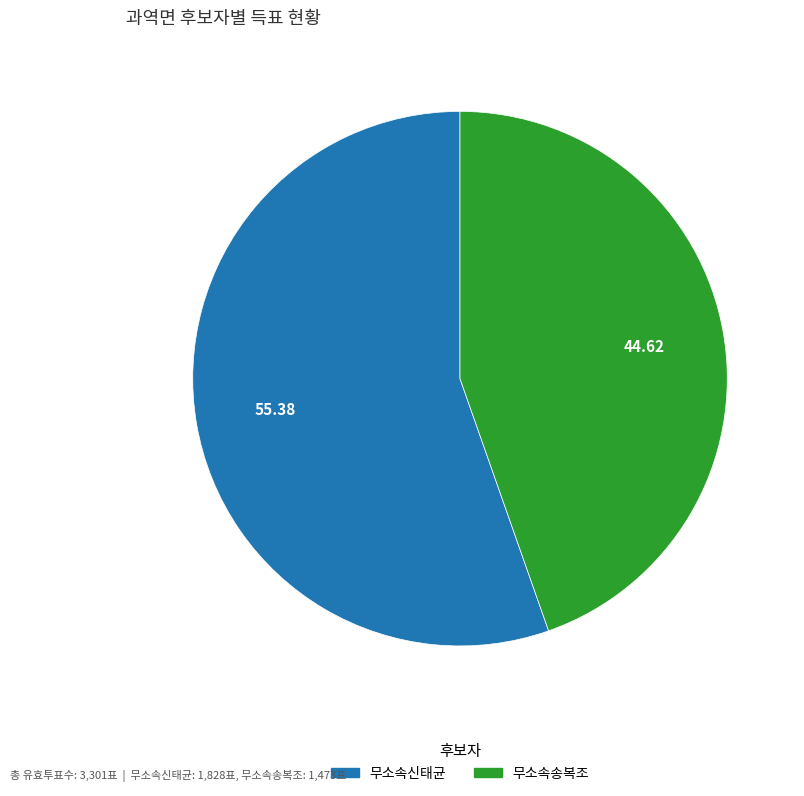

Rank the categories by value from lowest to highest.

무소속송복조, 무소속신태균